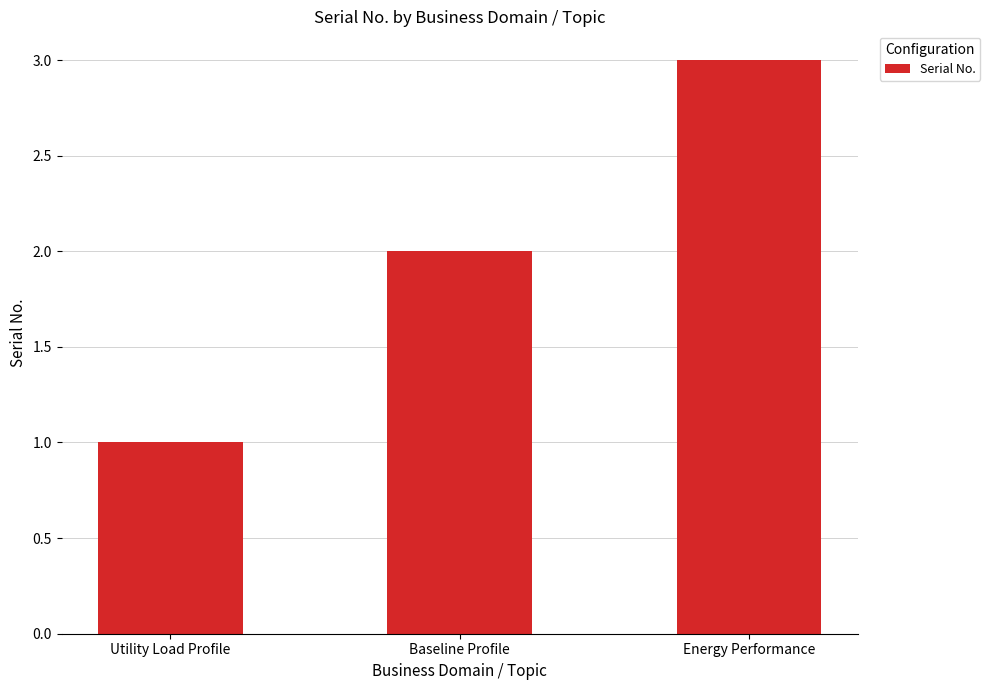

What is the label of the 1st bar from the right?

Energy Performance